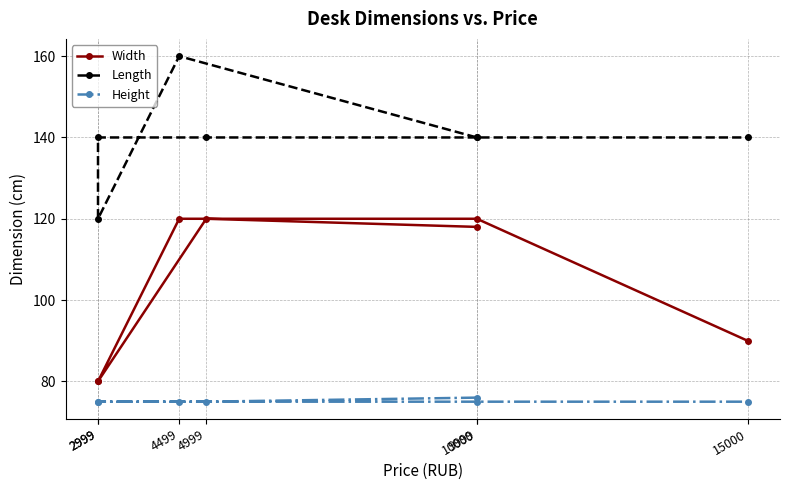

Where is Width nearest to the value 100?

15000